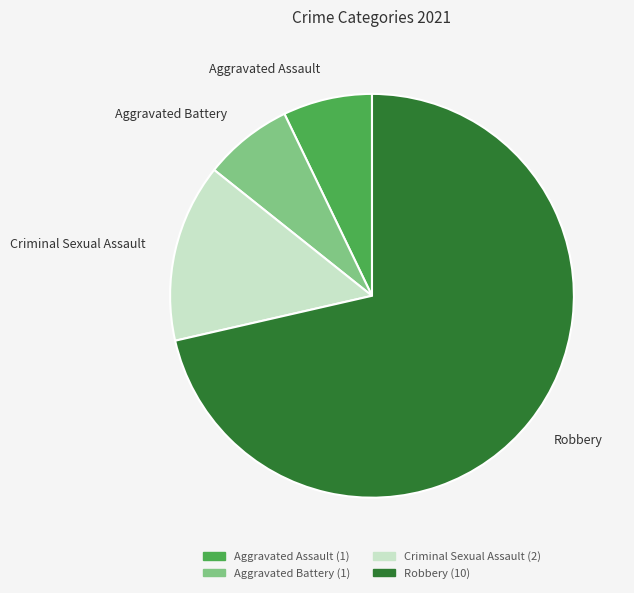

Do Aggravated Assault and Robbery together represent more than half of the pie?

Yes